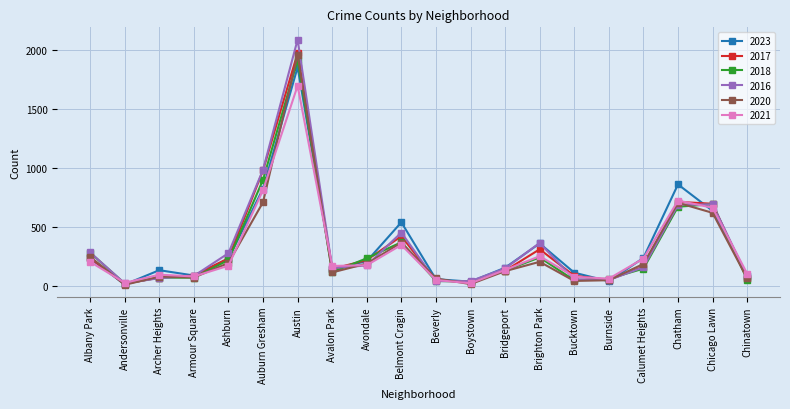

What is the minimum value for 2017?

17